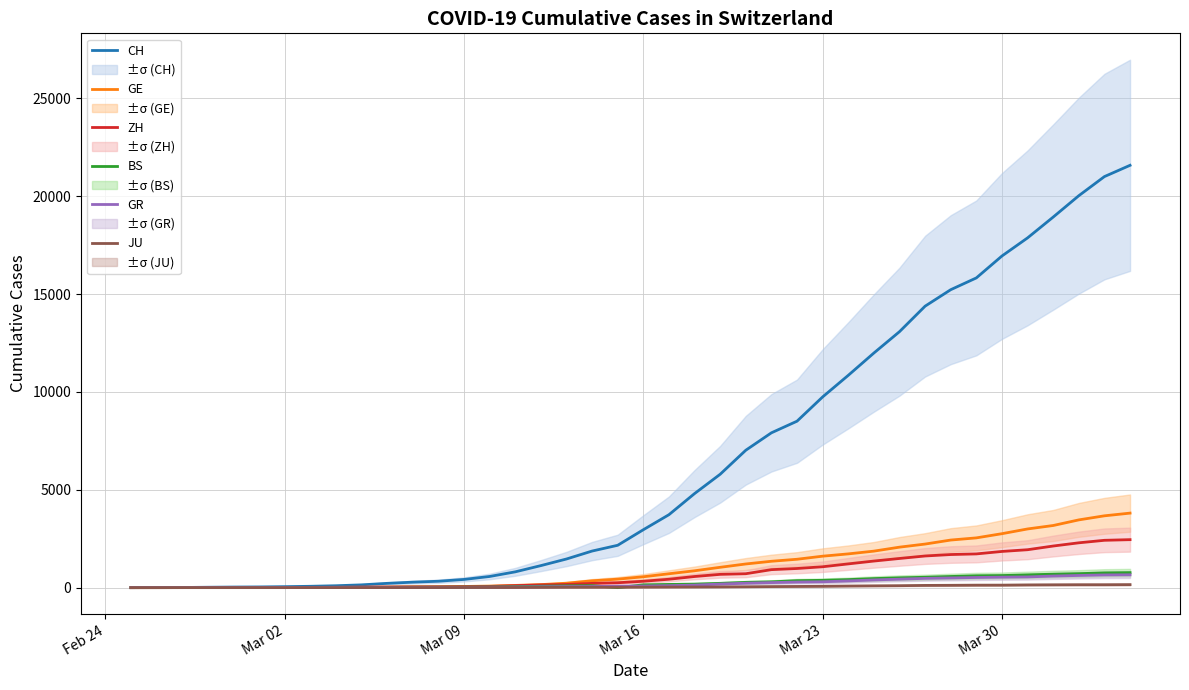

What is the maximum value for CH?

21574